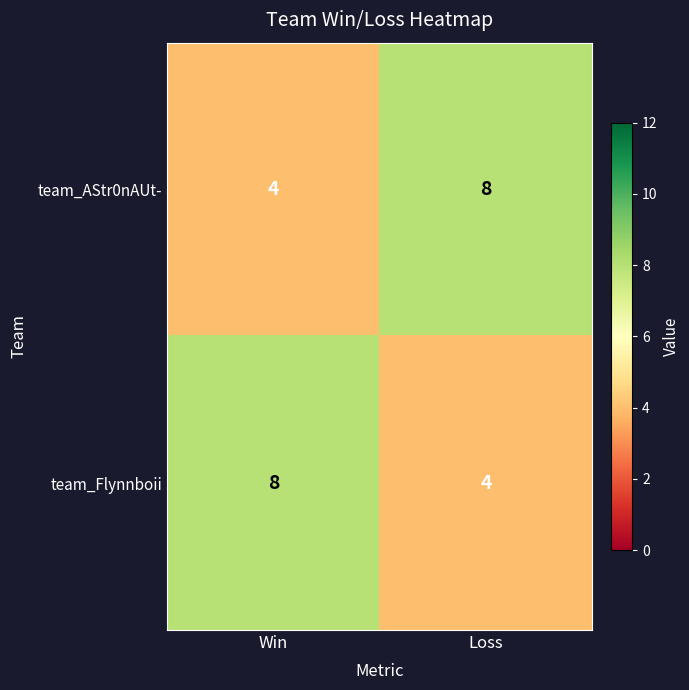

What is the total value across all series at Loss?

12